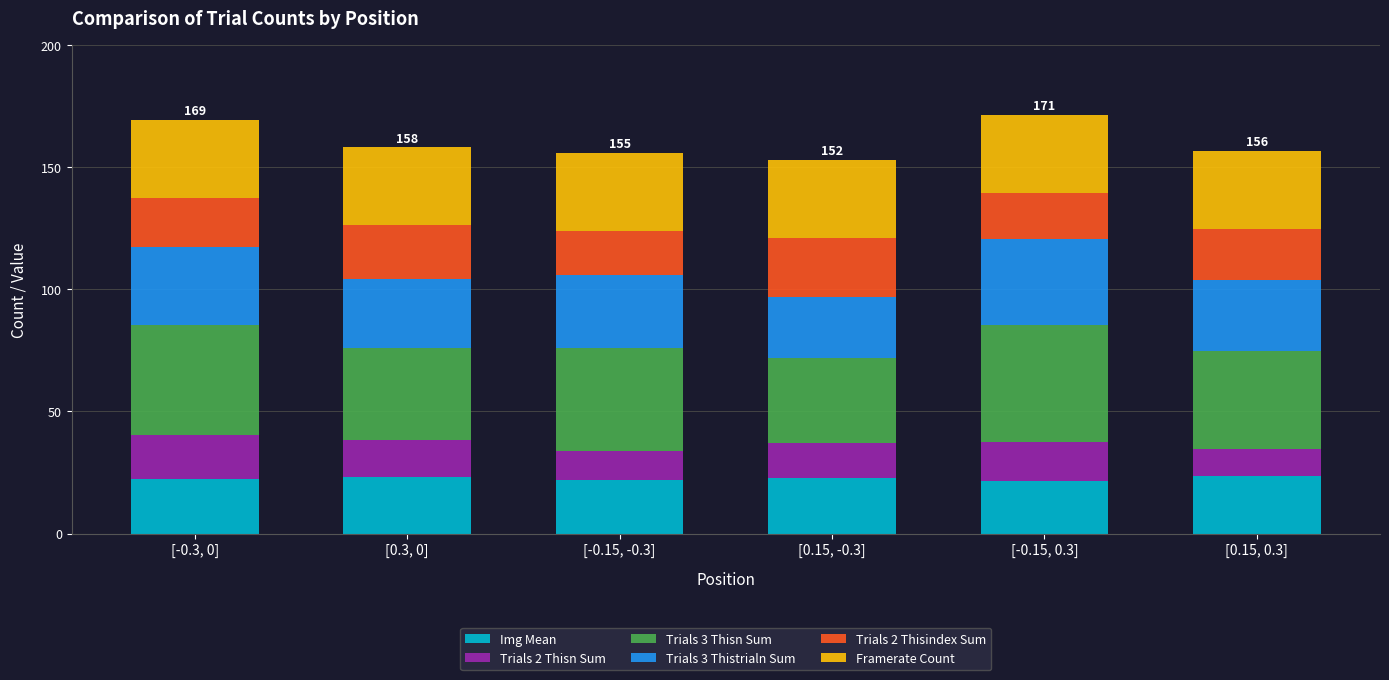

True or false: Img Mean has a value of 11.5 at [-0.3, 0].

False